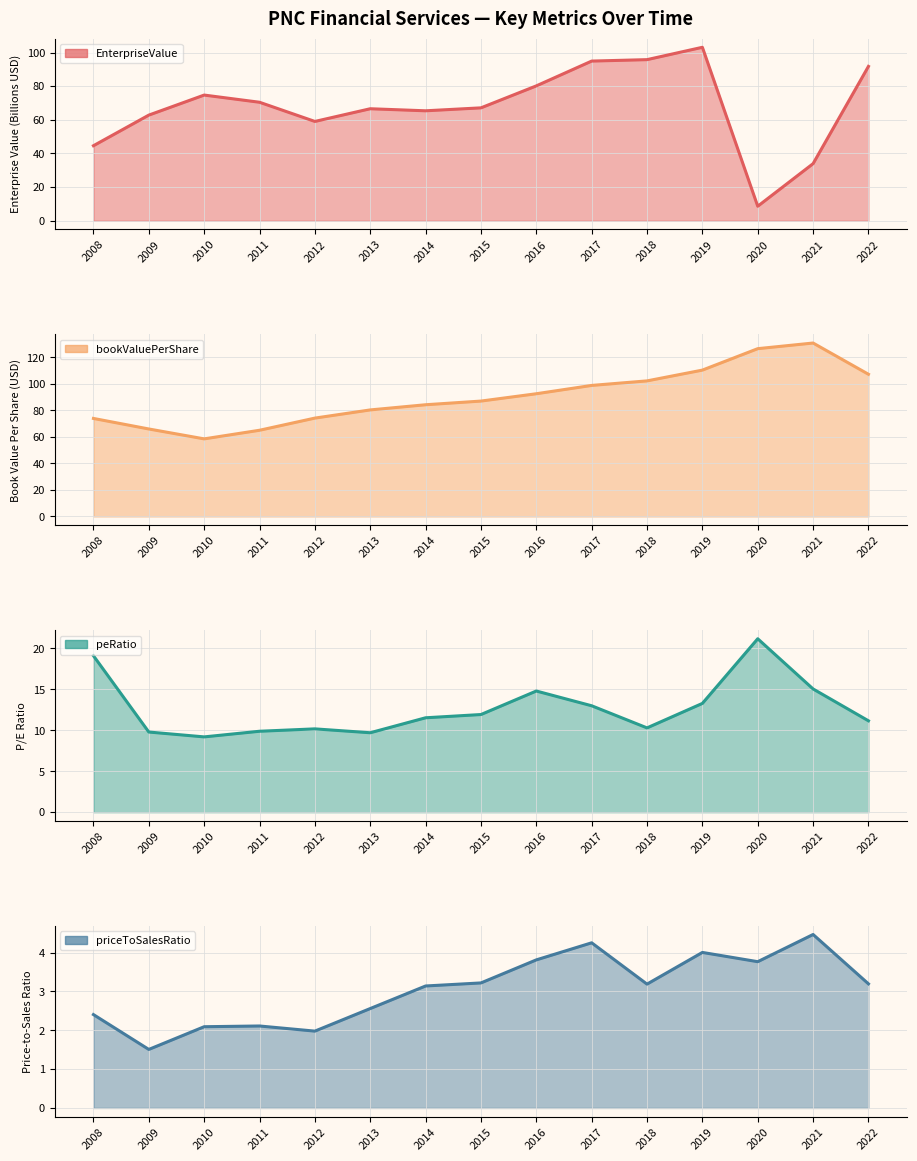

Between 2011 and 2012, which series saw the biggest shift?

EnterpriseValue (line)